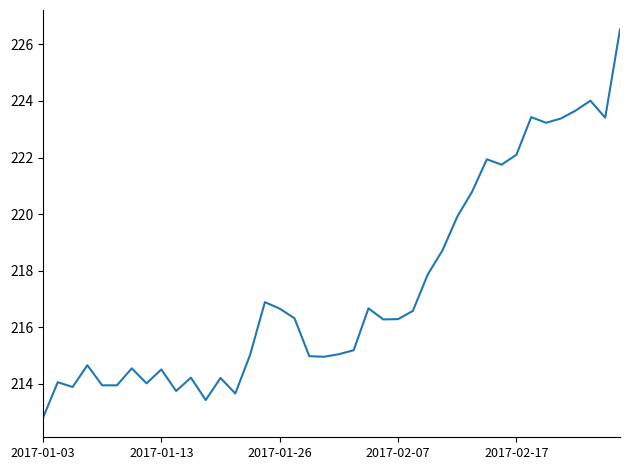

What is the difference between the maximum and minimum values?

13.7